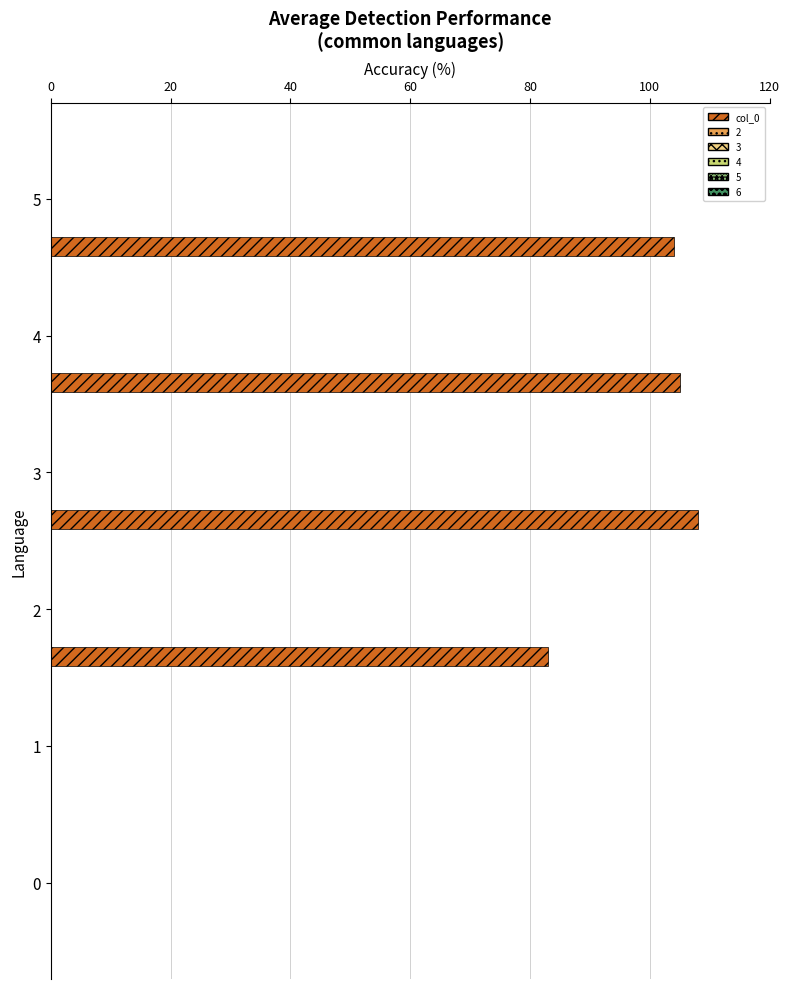

What is the greatest value displayed?

108